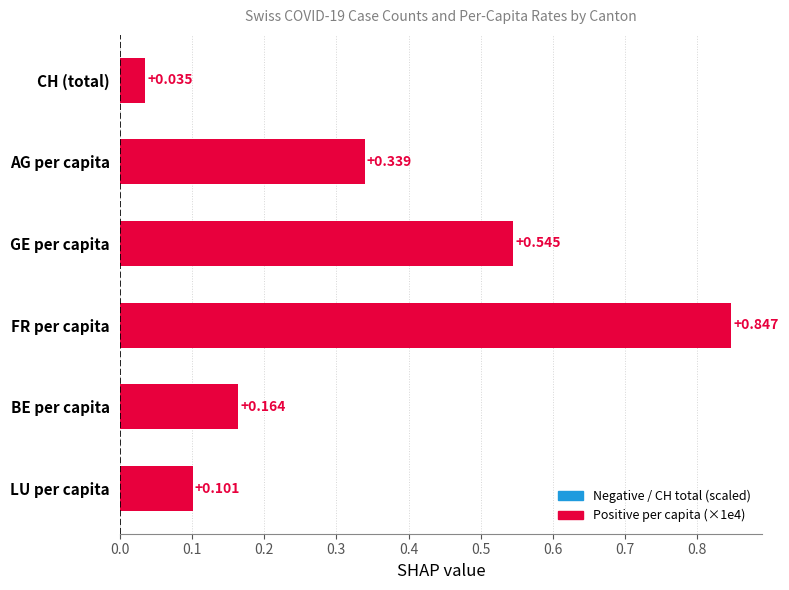

Which category has the highest value across all series?

FR per capita